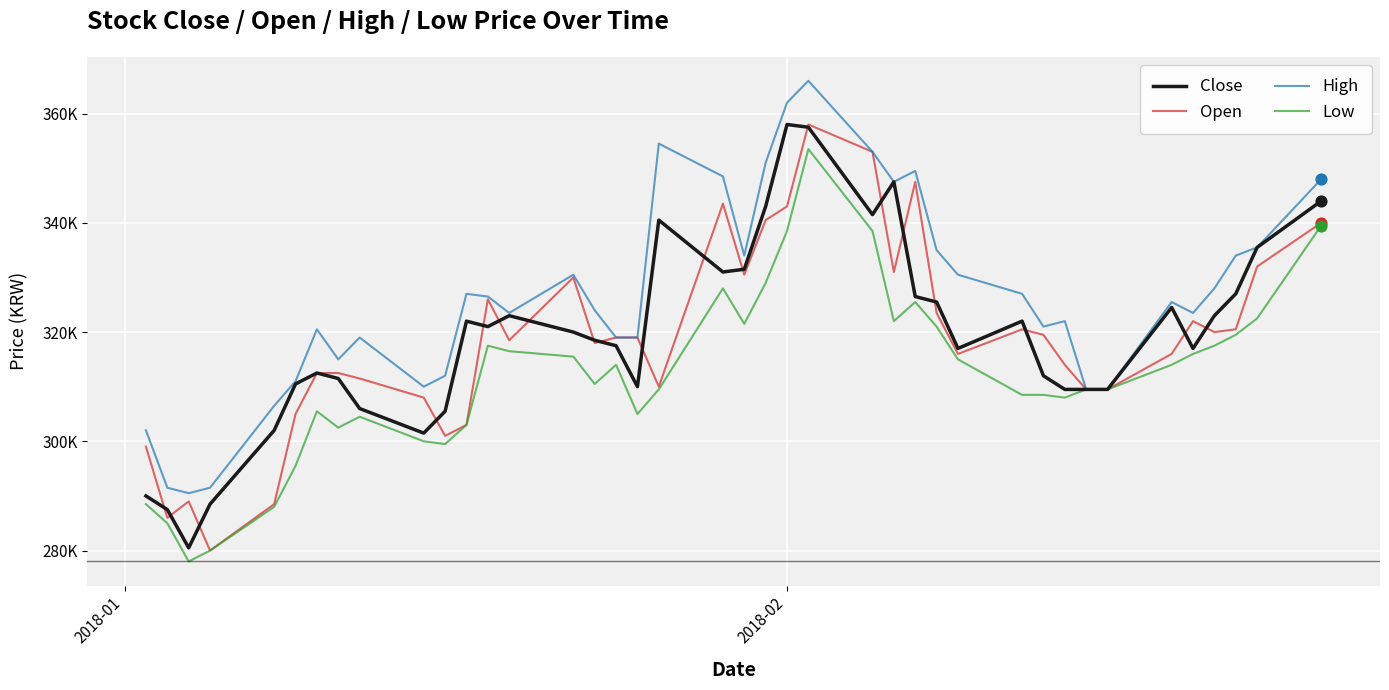

At how many categories does at least one series exceed 315572?

29